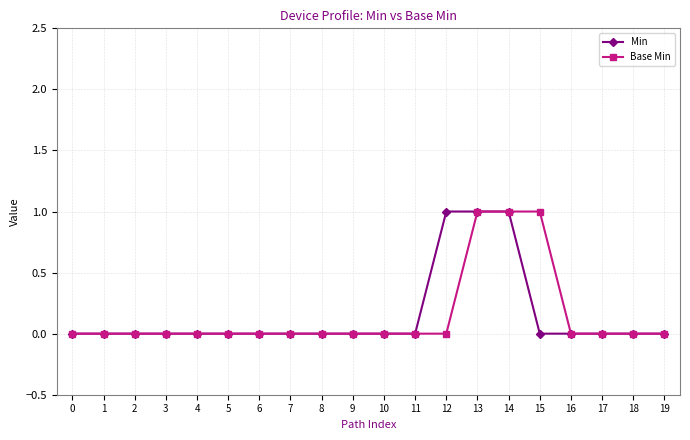

How many lines are shown in the chart?

2